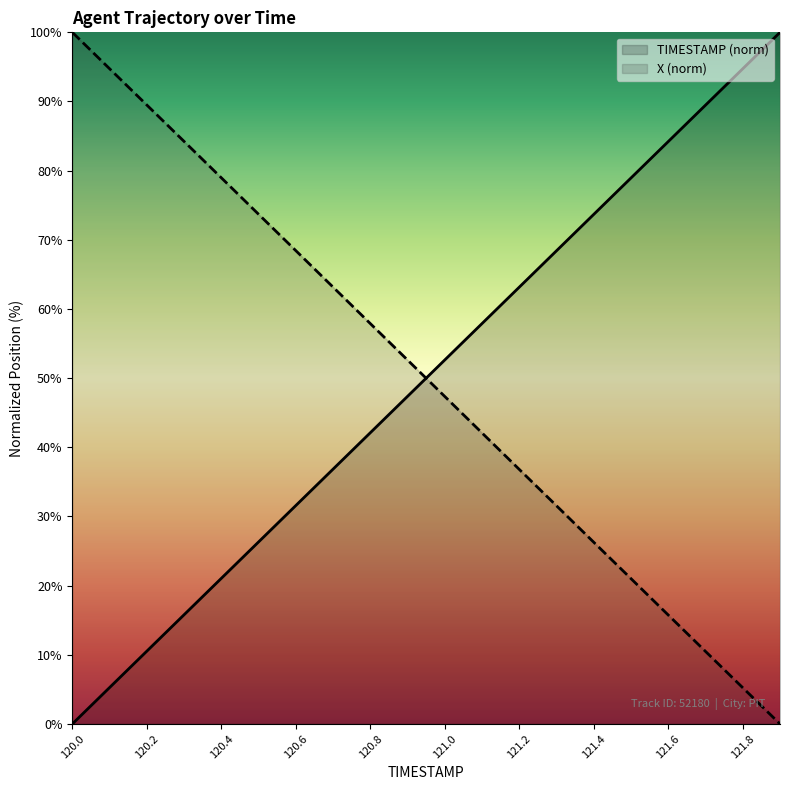

Which series has the widest spread of values?

TIMESTAMP (norm)